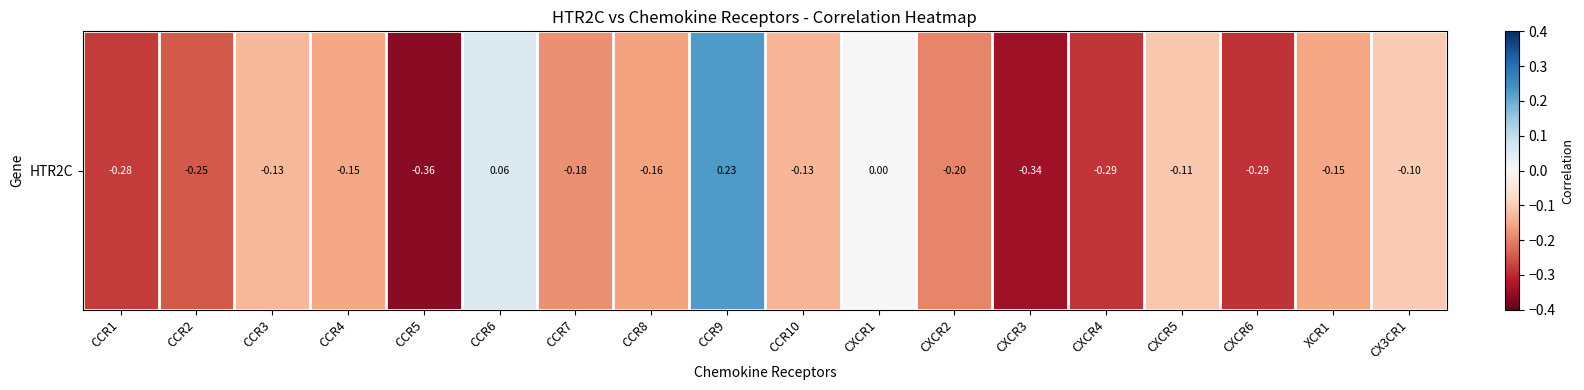

What is the change in value from CCR9 to XCR1?

-0.4